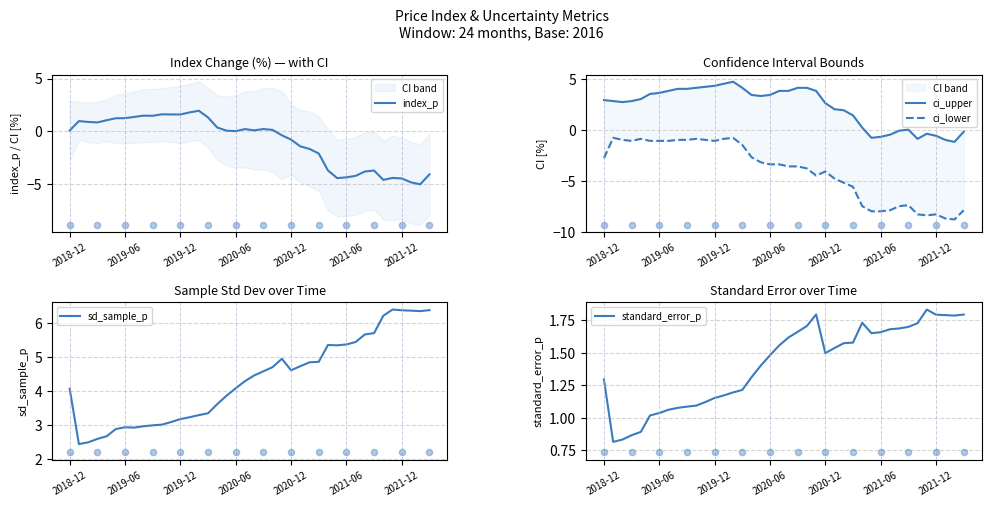

What is the total value across all series at 39?

-4.0